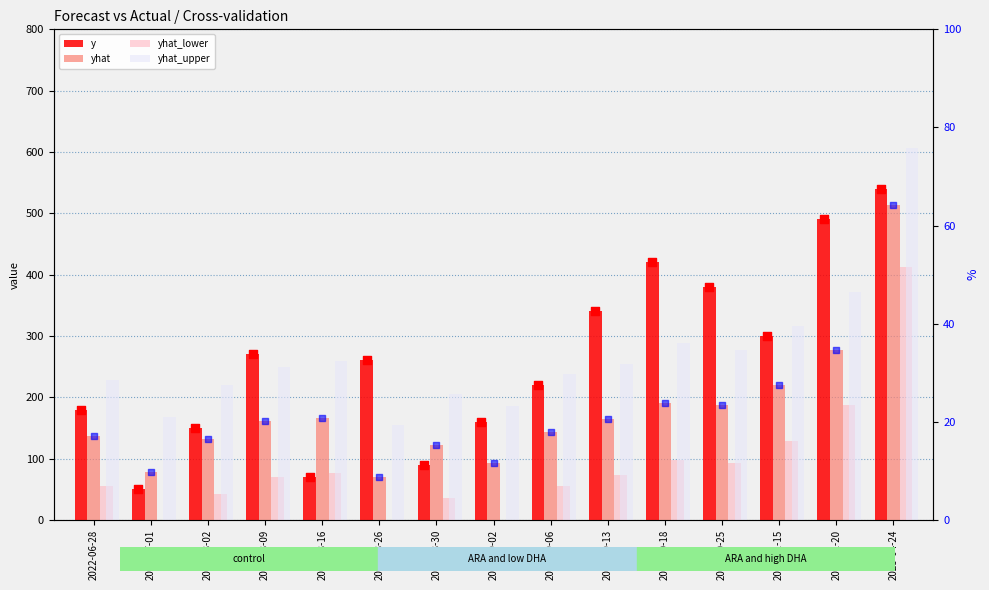

What is the total value across all series at 2023-04-24?

2073.7